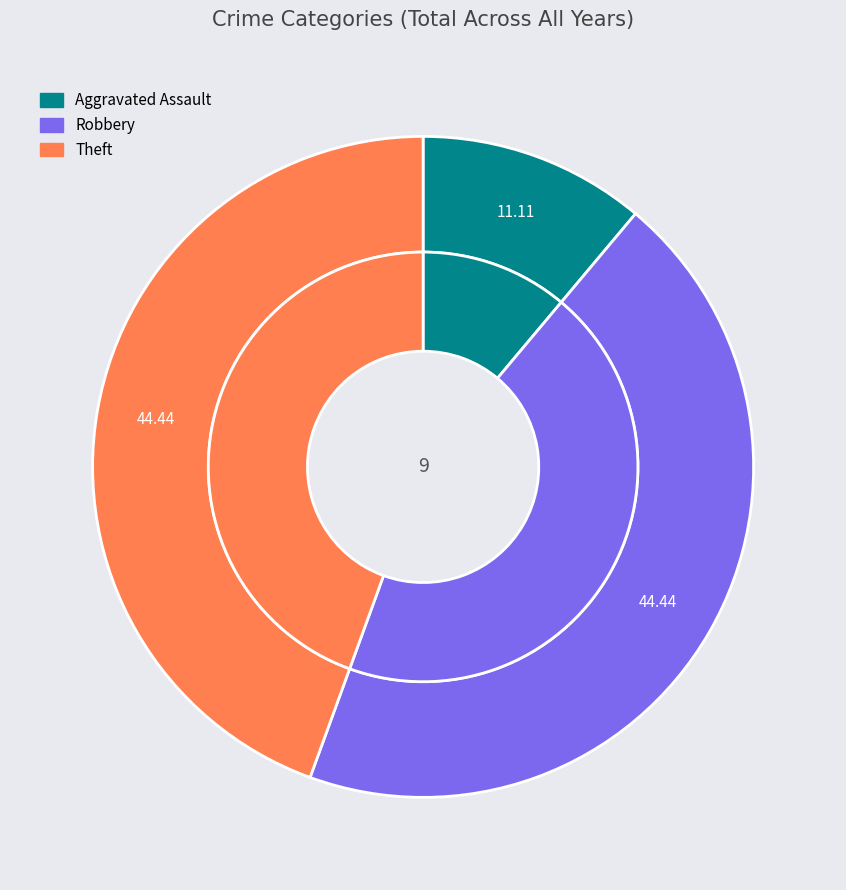

Does Robbery represent more than half of the total?

No